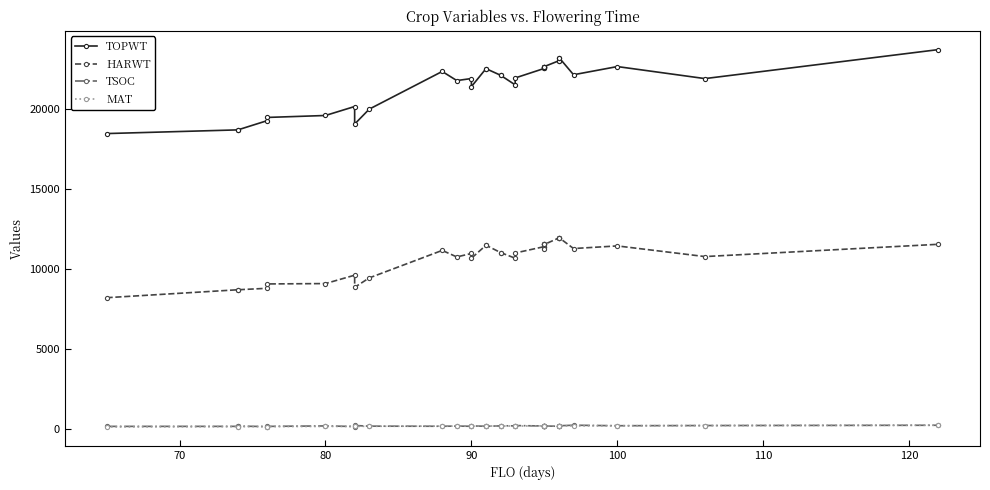

What is the value of the TSOC point at the 4th from the left?

137